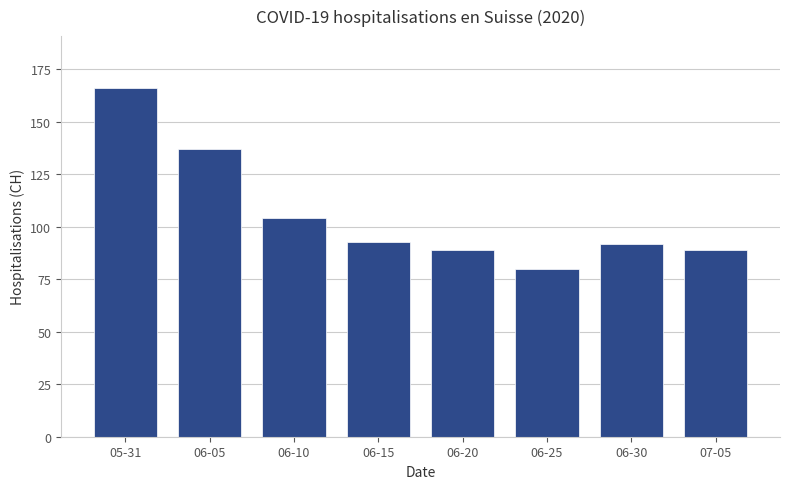

How many distinct data groups are displayed?

1